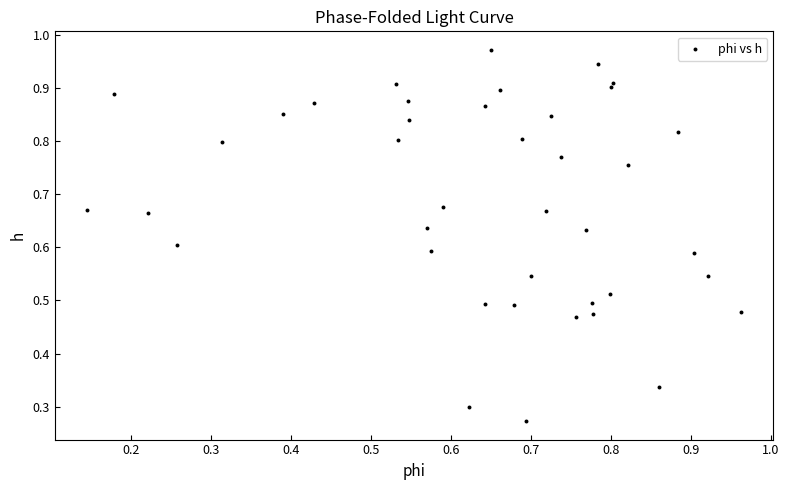

Count the number of points in this scatter plot.

40